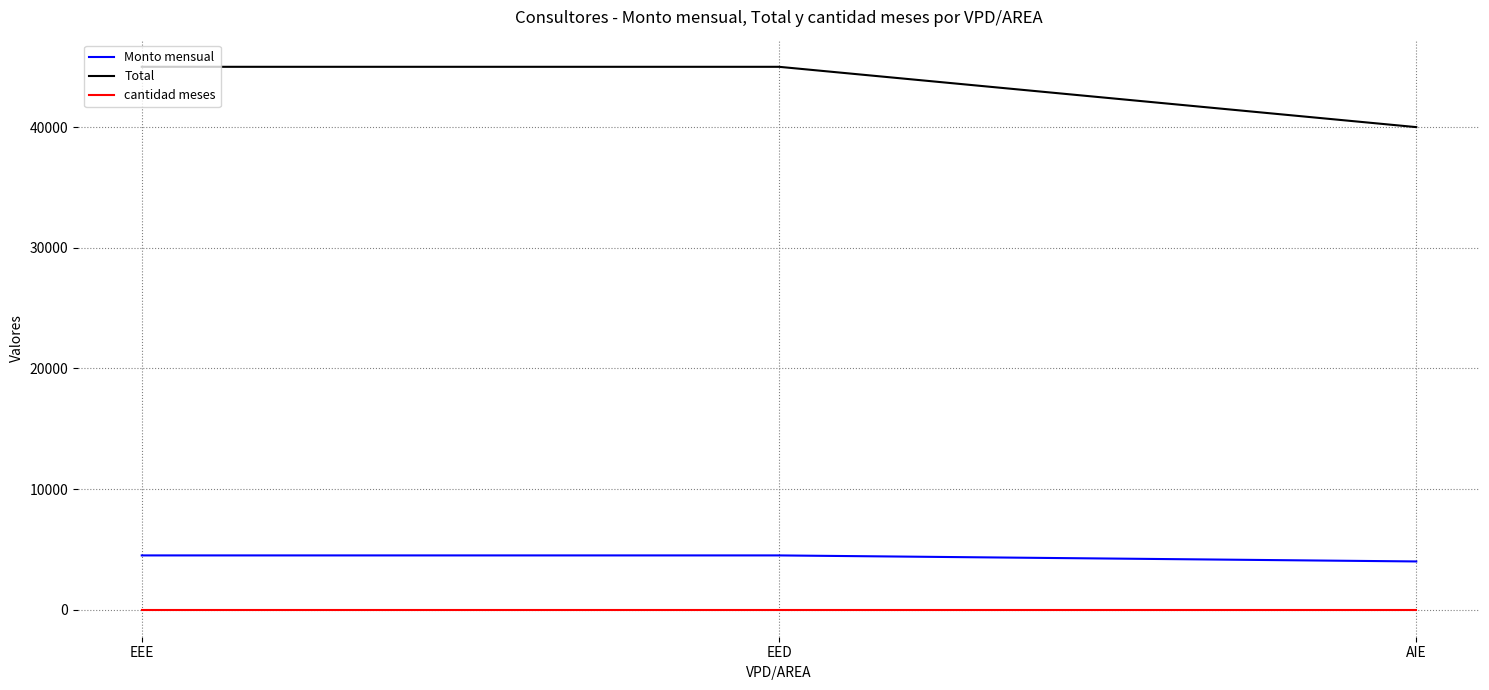

How many values in the Monto mensual series are below 4500?

1